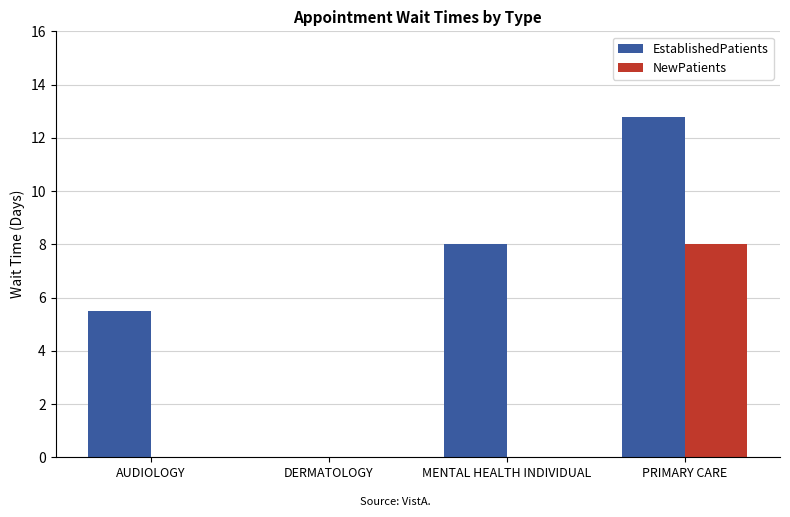

What is the sum of the EstablishedPatients values at AUDIOLOGY and PRIMARY CARE?

18.3